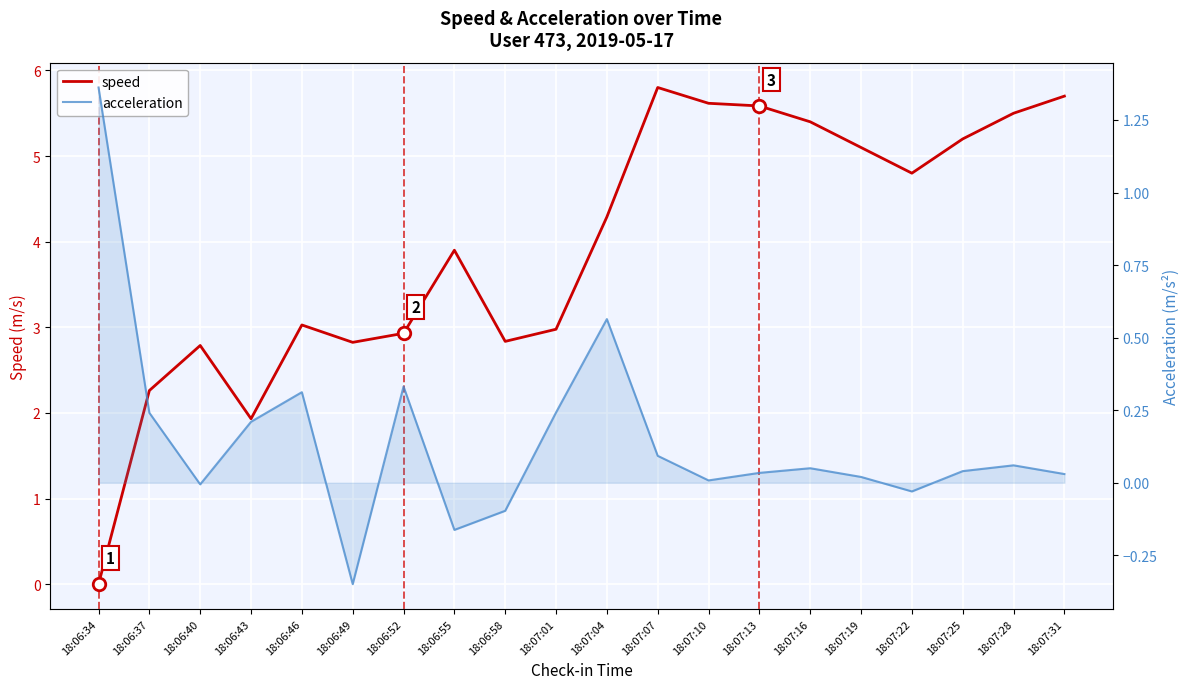

How many interior local valleys does the acceleration series have?

5